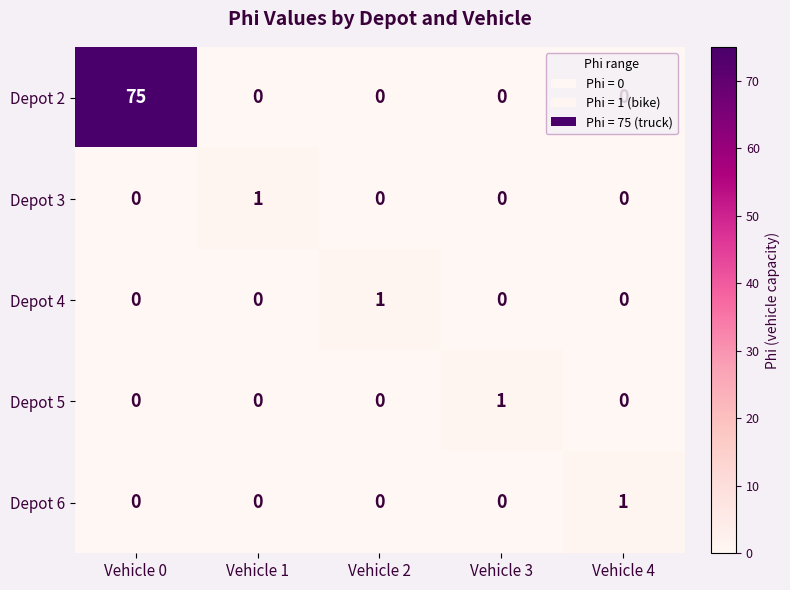

What is the total value across all series at Vehicle 3?

1